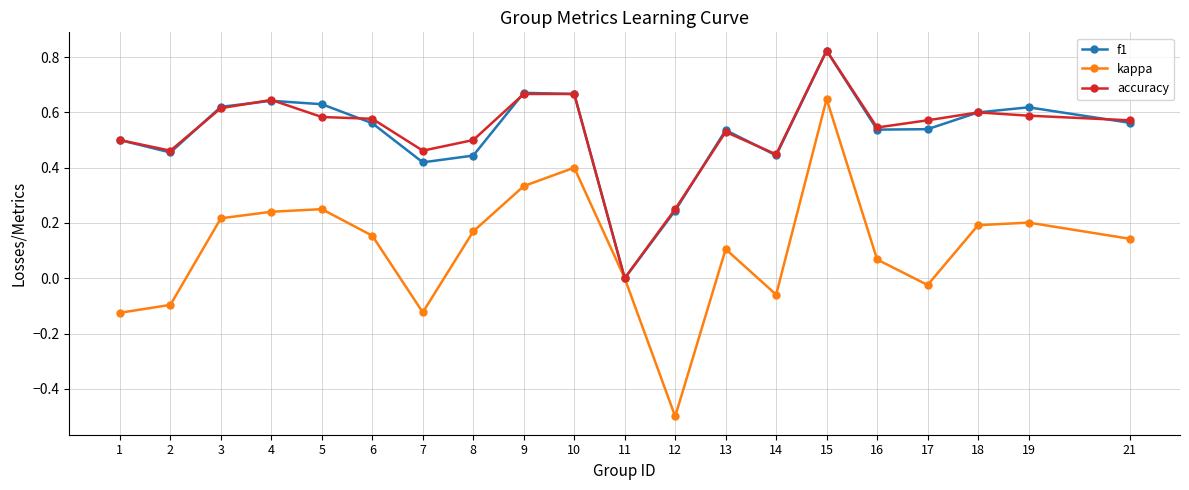

True or false: accuracy has more than 1 interior local peaks.

True